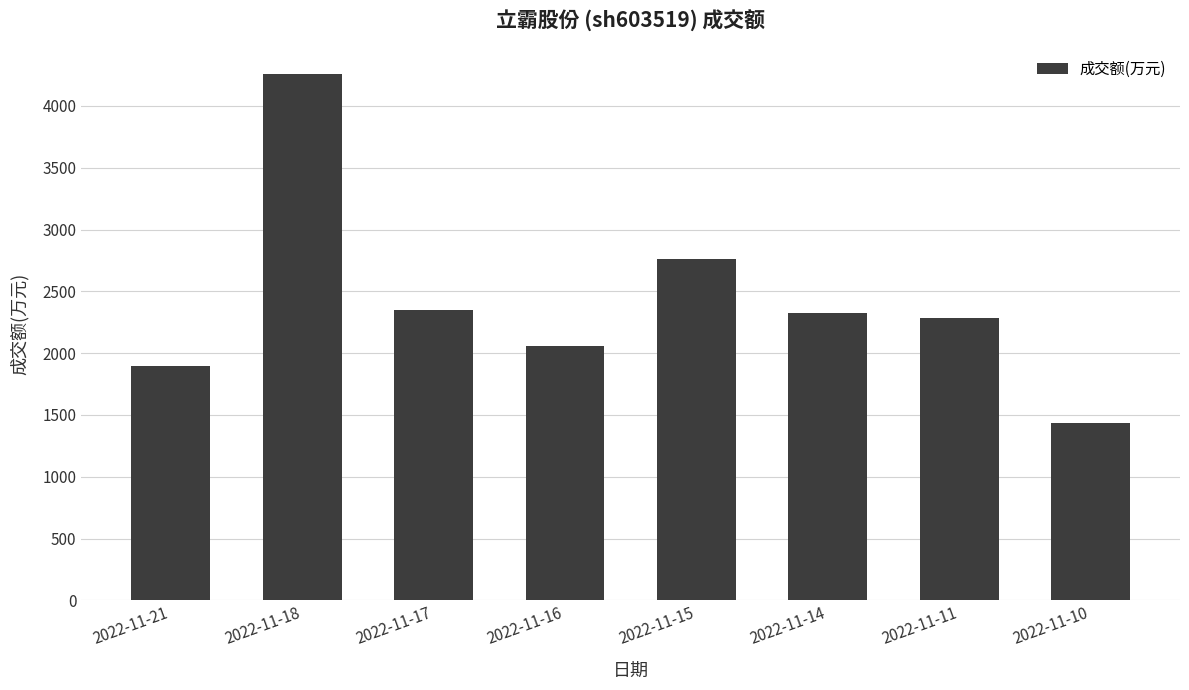

How many distinct data groups are displayed?

1